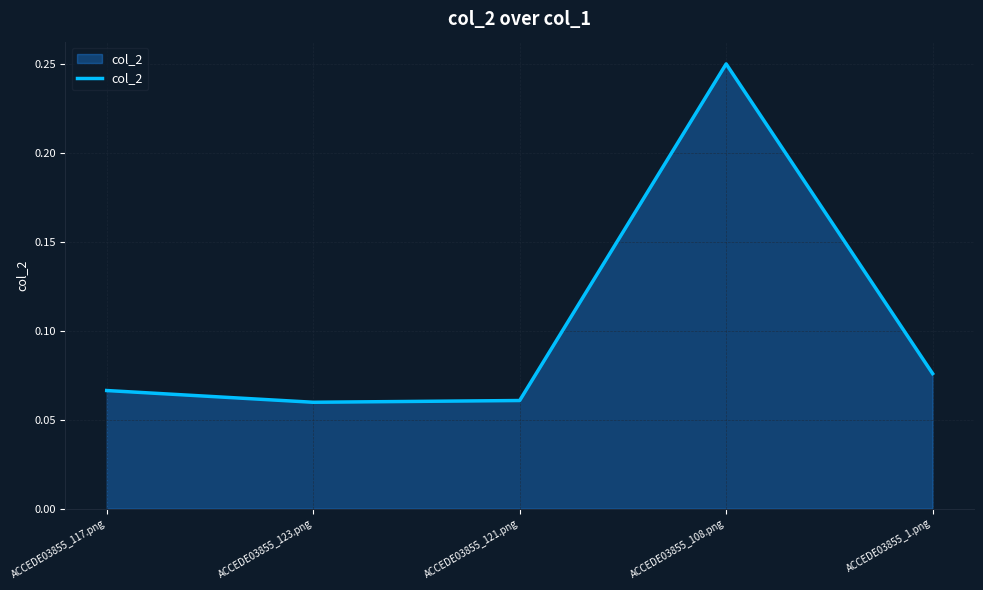

What position from the left is ACCEDE03855_121.png?

3